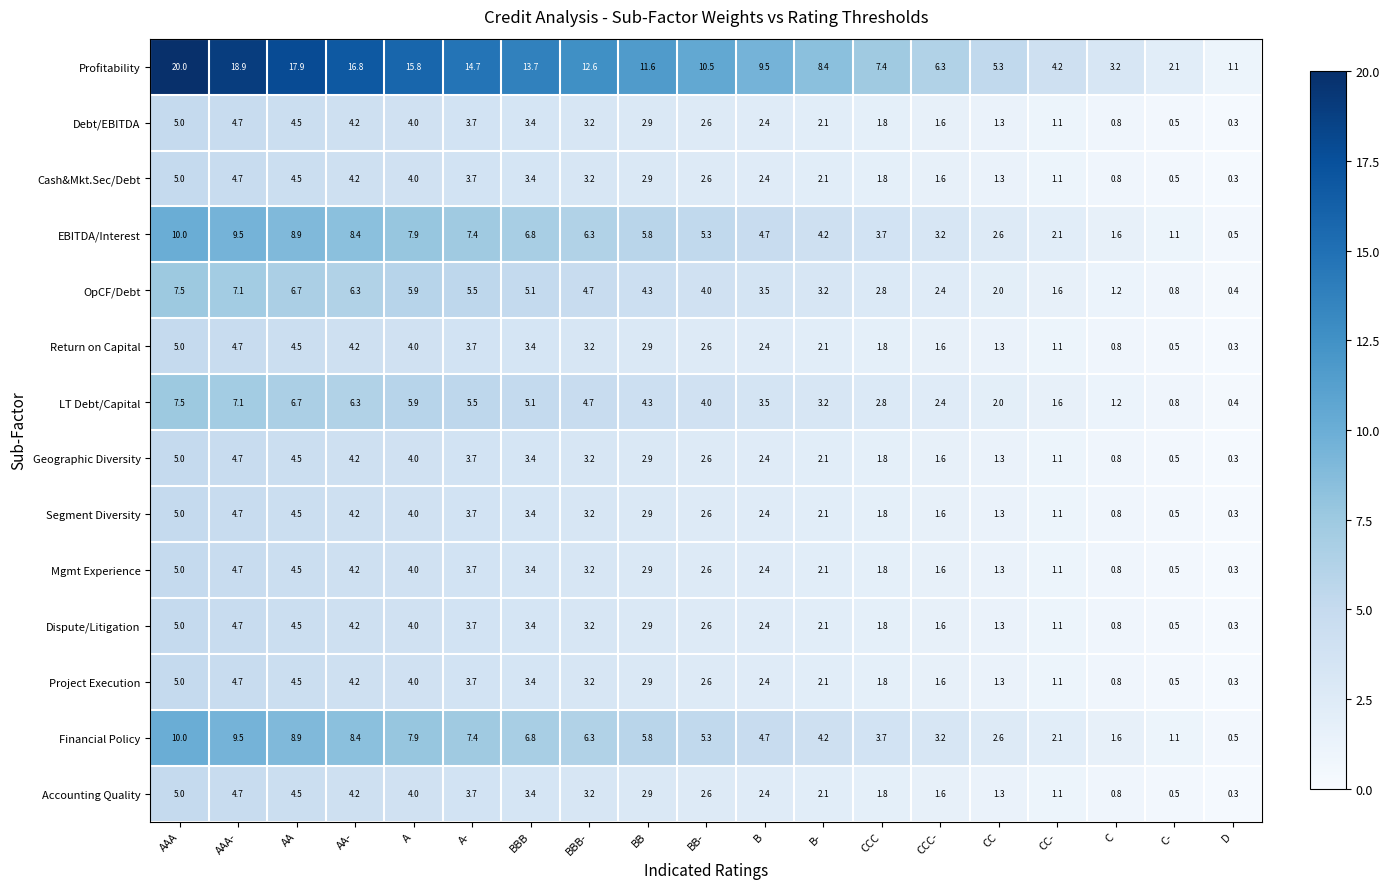

Which series has the largest total across all categories?

Profitability